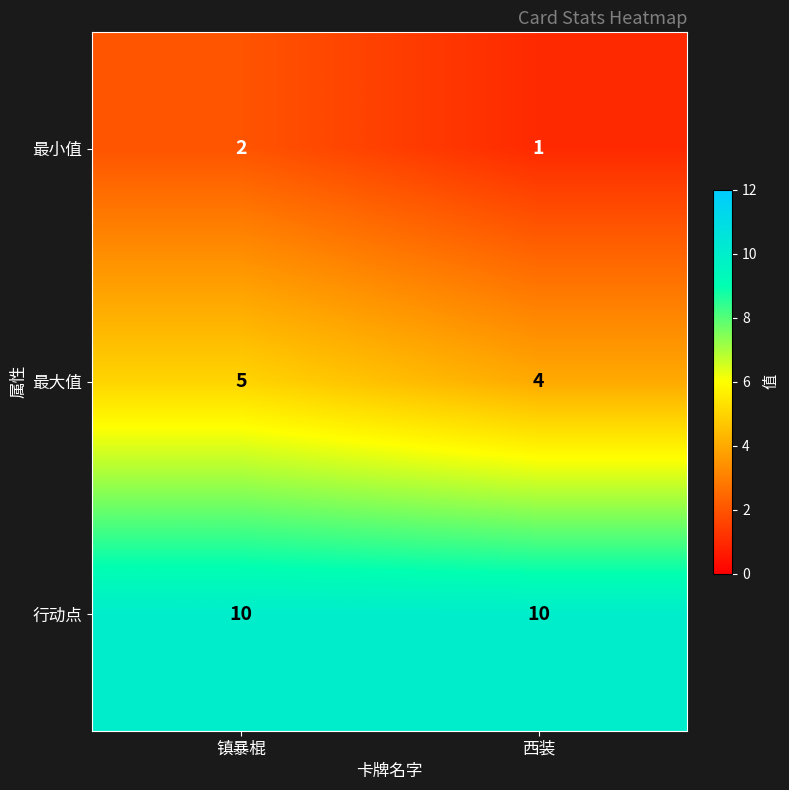

Reading left to right, list all the values displayed in this chart.

最小值: 镇暴棍=2	西装=1
最大值: 镇暴棍=5	西装=4
行动点: 镇暴棍=10	西装=10